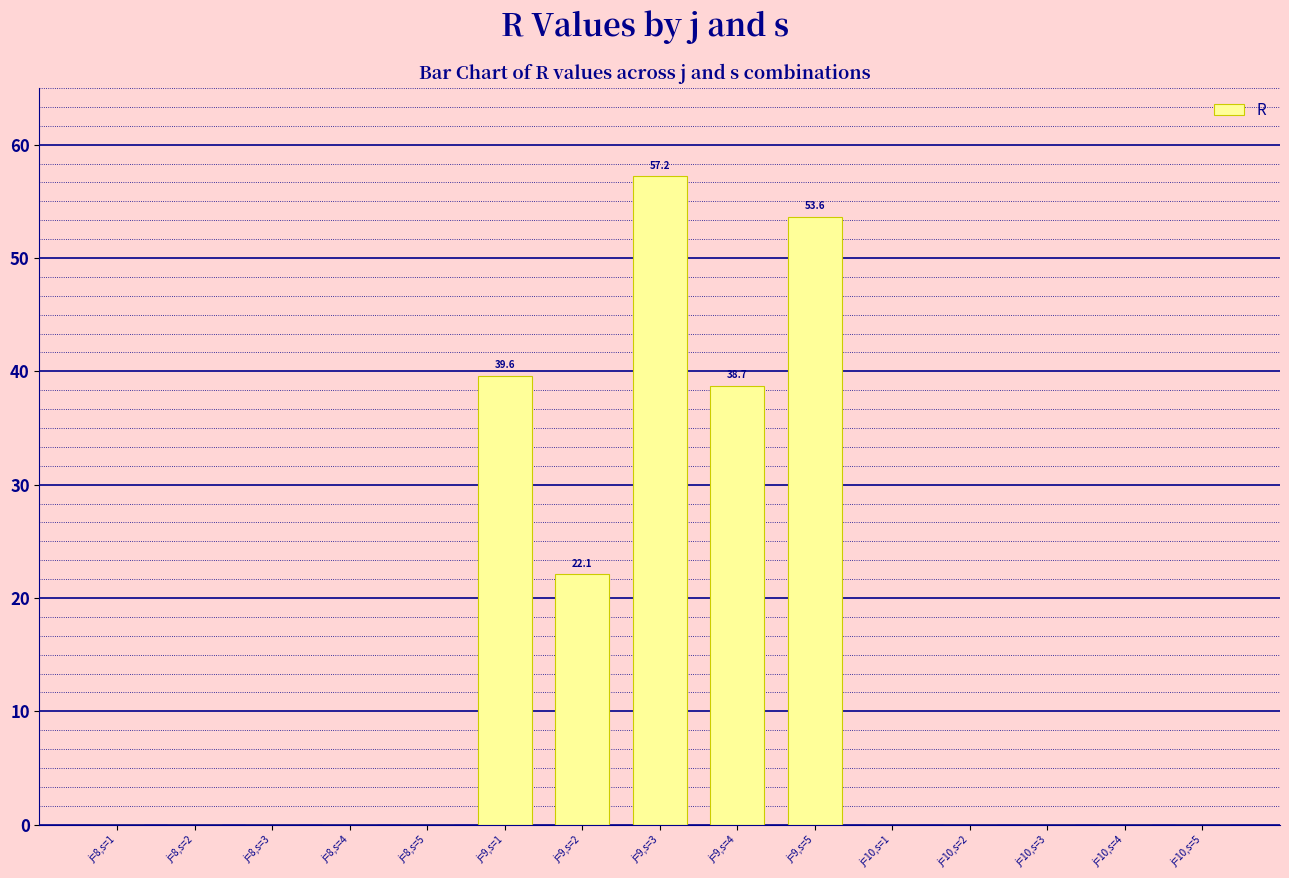

The value at j=10,s=2 is 0.0. True or false?

True